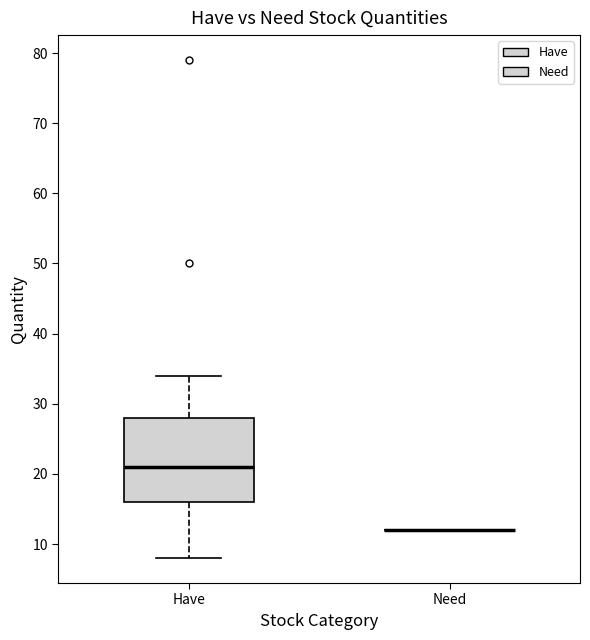

Reading left to right, transcribe this box plot: for each box, give where its median line is, the range the box spans, and where its two whiskers end, as read against the y-axis. The values are not printed on the chart, so give them approximately, as read against the axis.

Have: median 21, box 16 to 28, whiskers 8 to 34
Need: box collapsed to a line at 12, whiskers 12 to 12